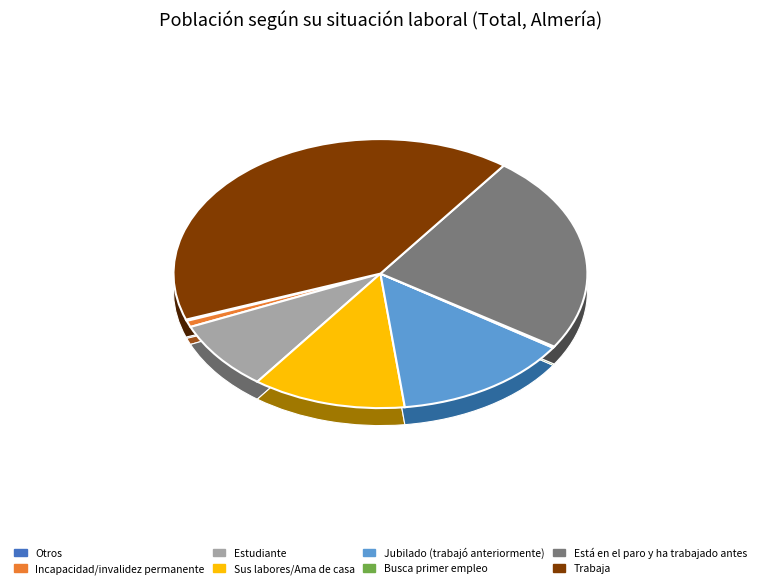

Is Busca primer empleo the majority of the pie?

No